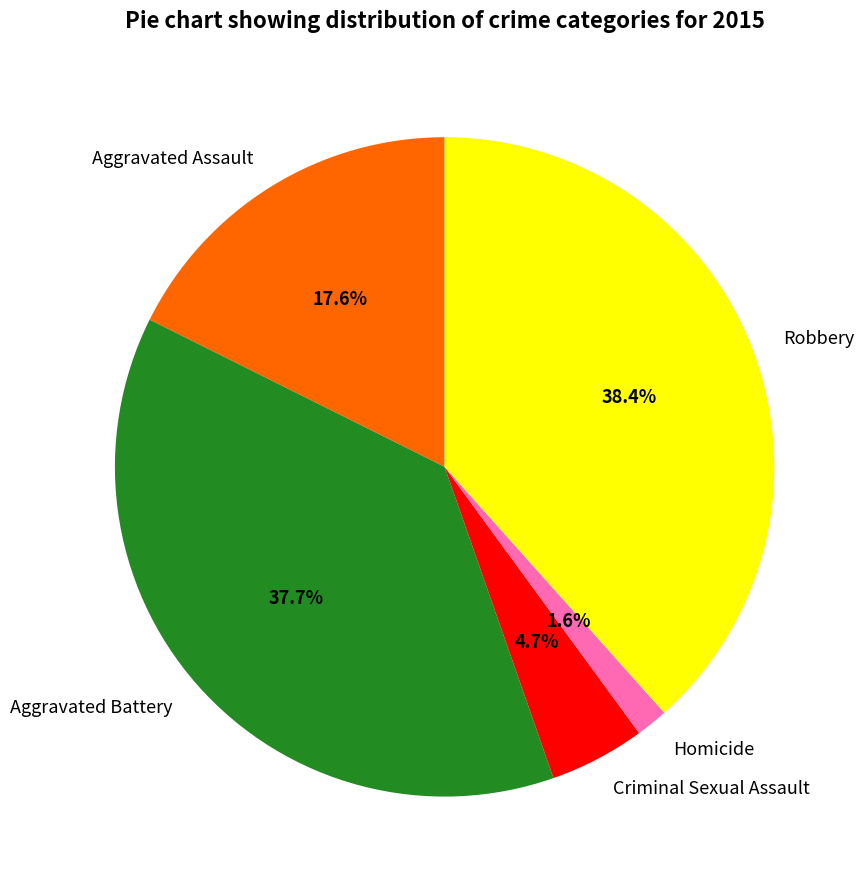

Does any single category account for the majority?

No